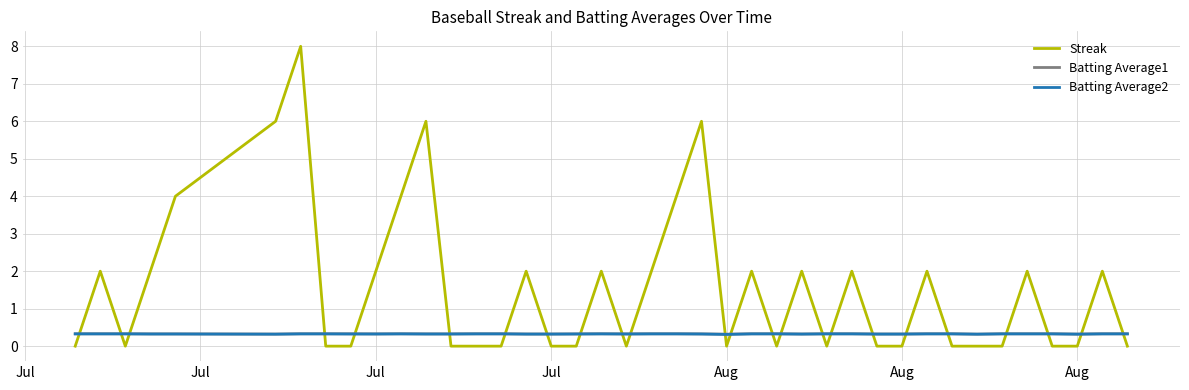

Which series has the widest spread of values?

Streak